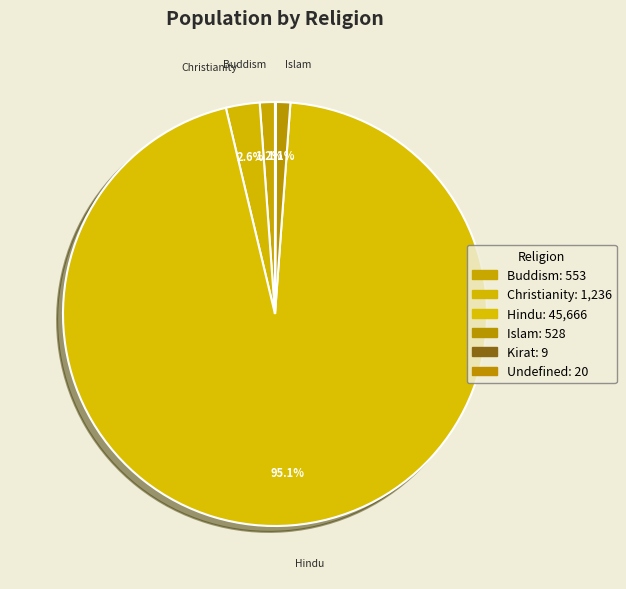

What percentage is the Islam slice, to the nearest percent?

1%